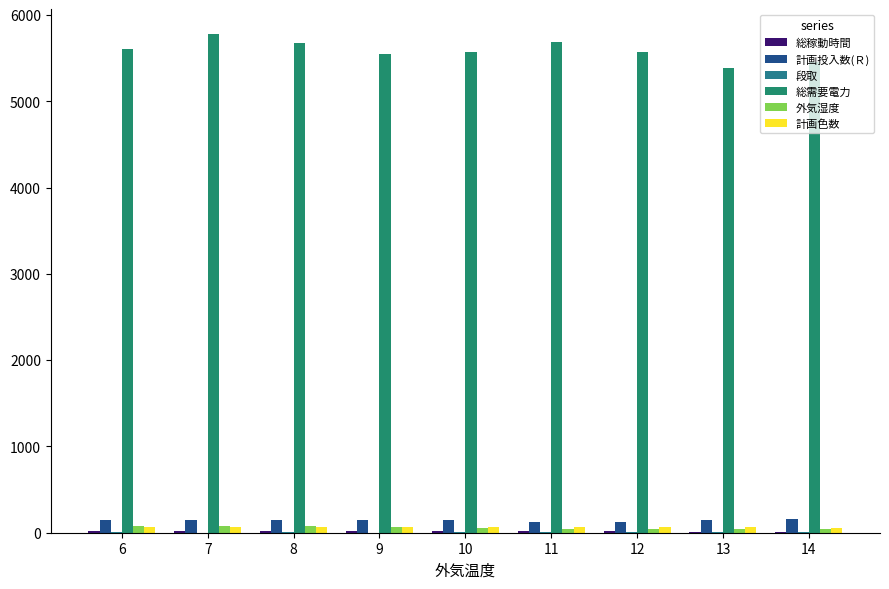

The value of 総需要電力 at 12 is 9481.6. True or false?

False